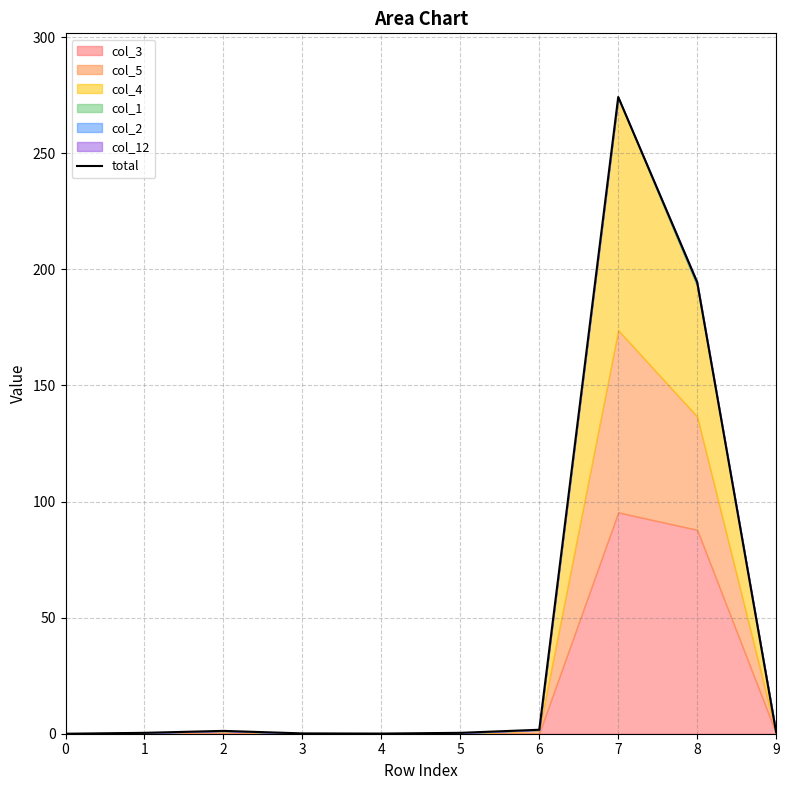

Reading left to right, extract all data points from this chart.

0.0	0.4	1.2	0.1	0.1	0.4	1.7	274.3	194.5	0.6